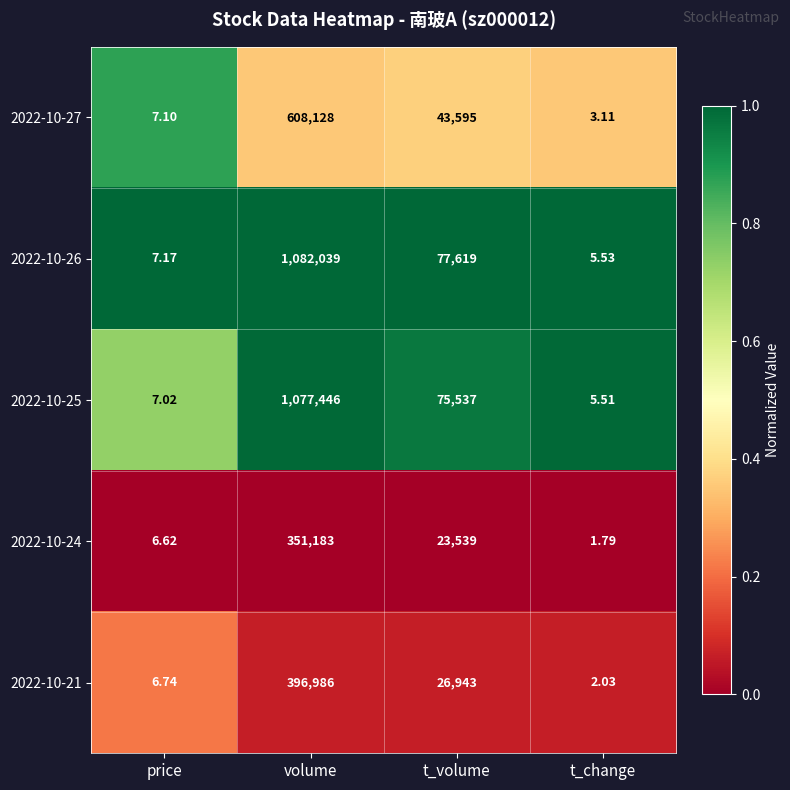

Which category has the lowest value in the 2022-10-25 series?

t_change